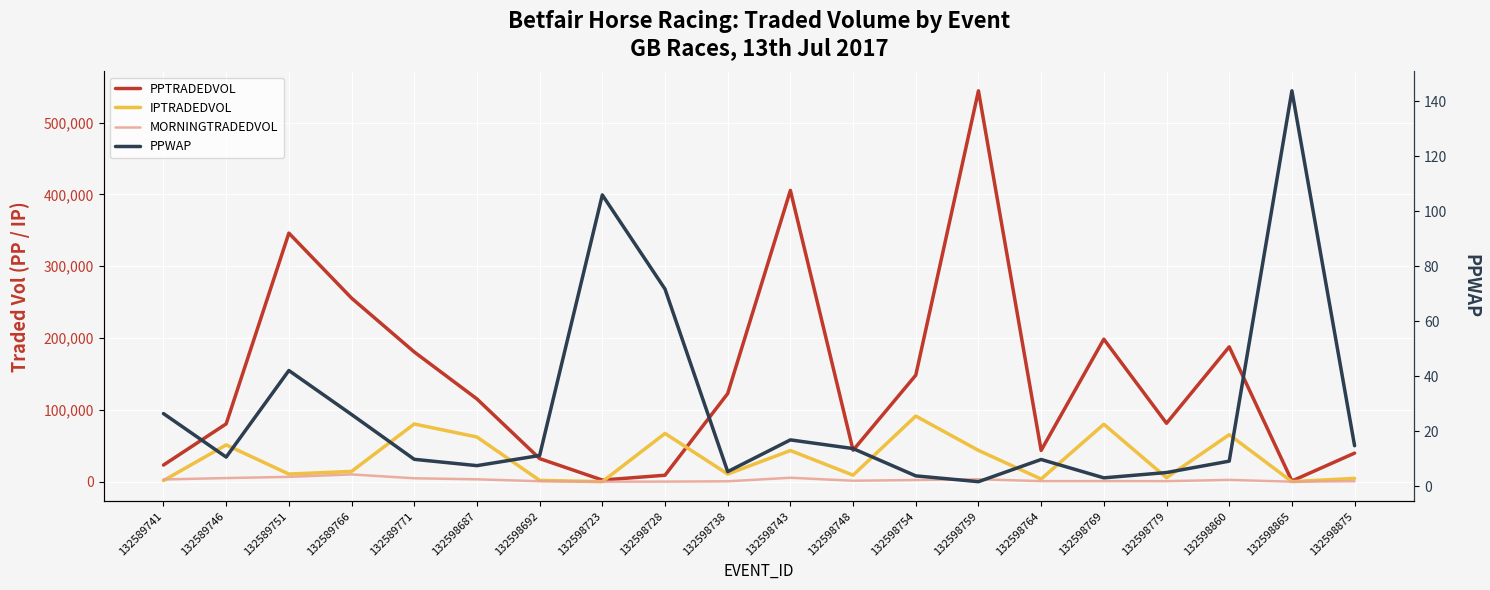

What is the highest value of the PPTRADEDVOL series?

544115.9